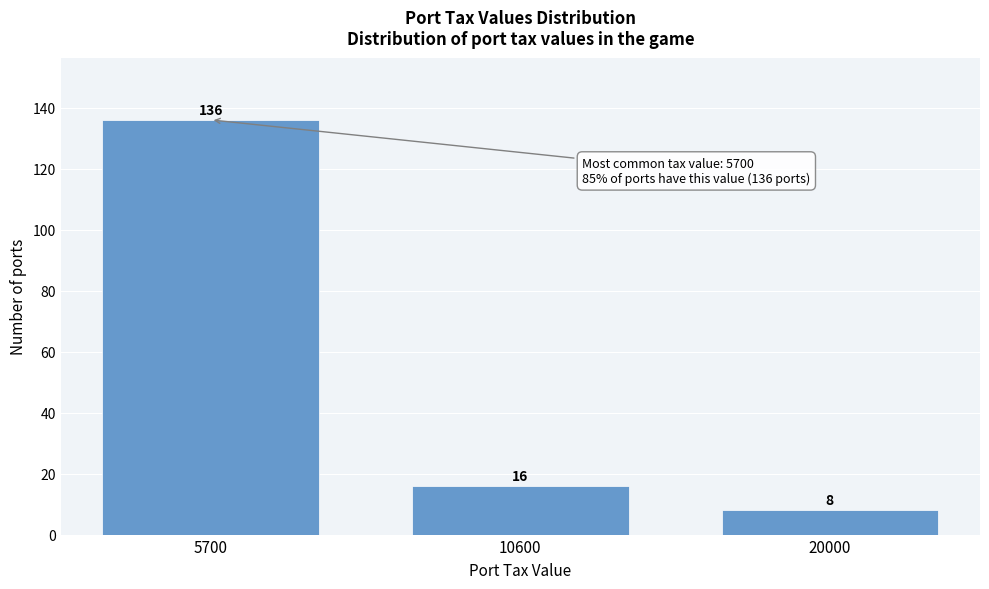

Reading left to right, what are all the values shown in this chart?

5700=136	10600=16	20000=8